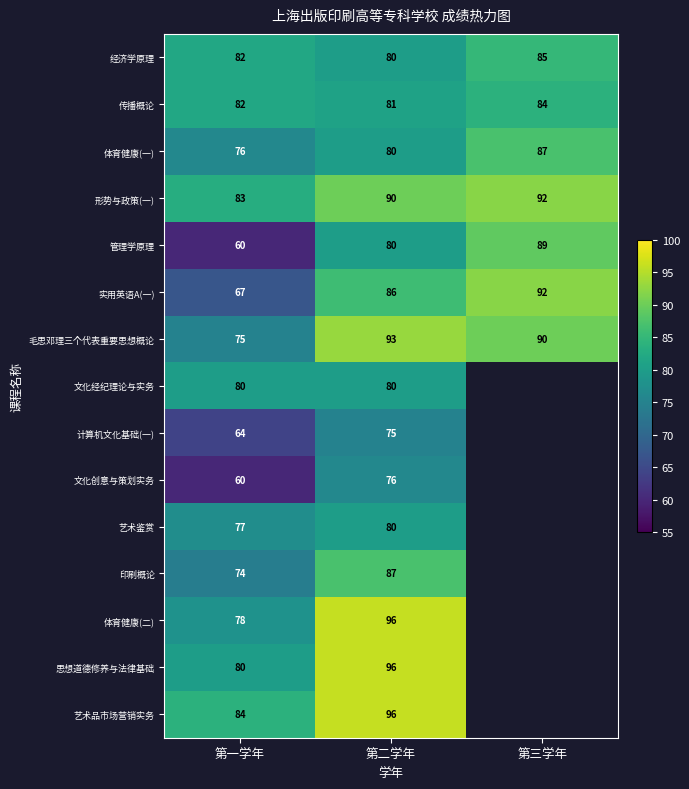

At which category is the sum across all series the highest?

第二学年